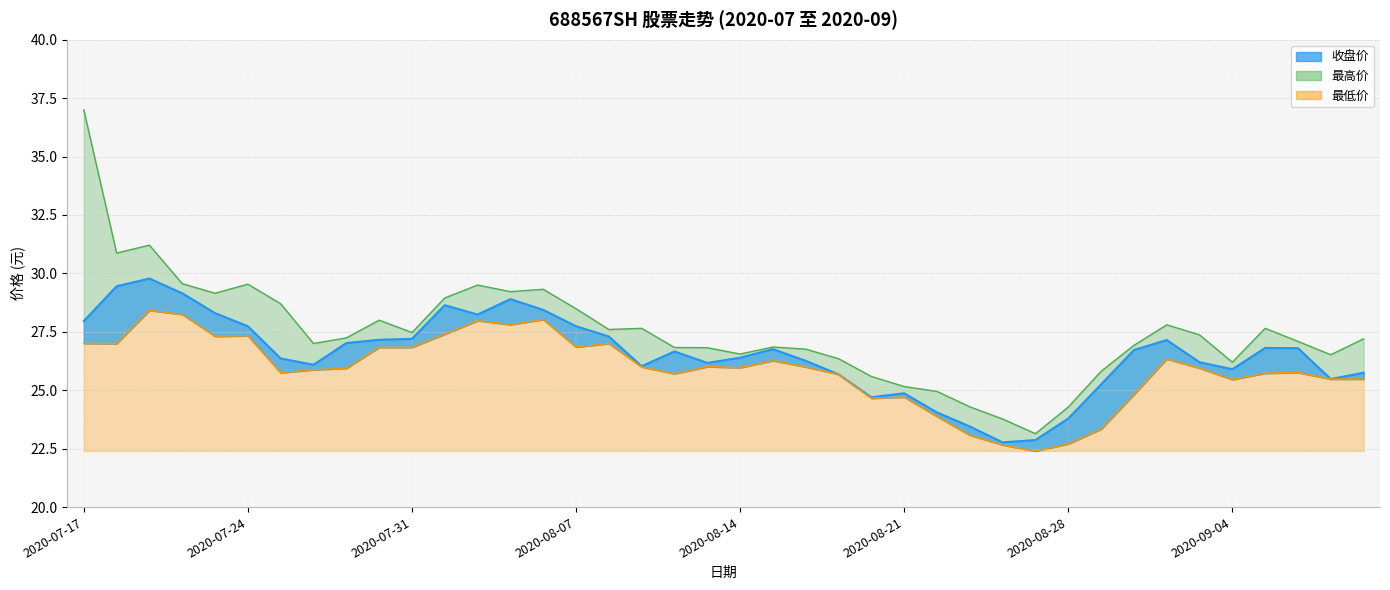

How many lines are shown in the chart?

3